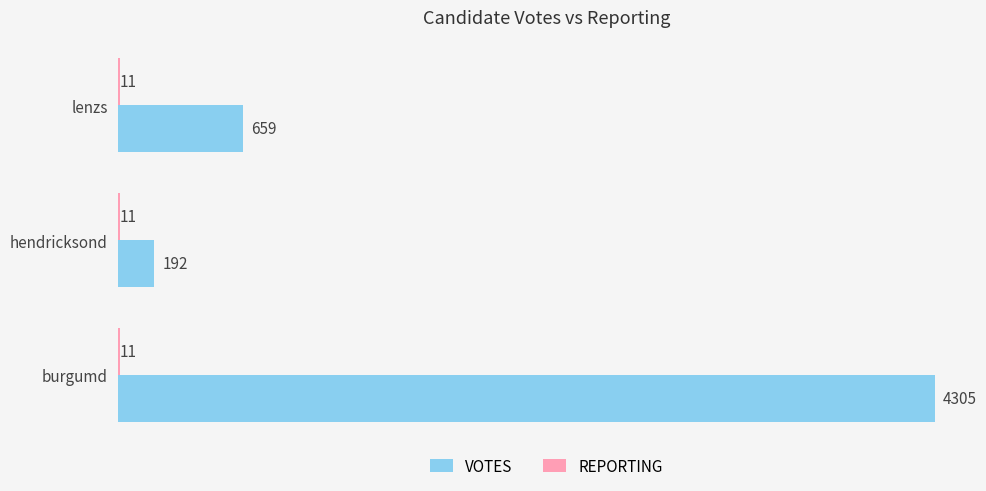

What is the maximum value for VOTES?

4305